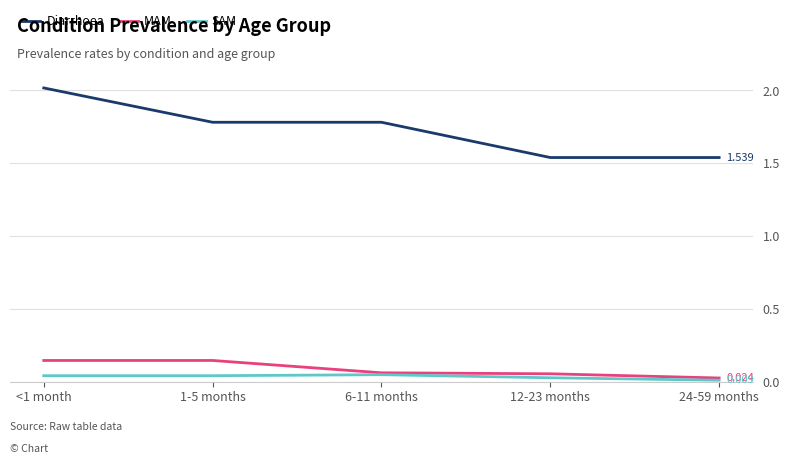

At which category is the sum across all series the highest?

<1 month